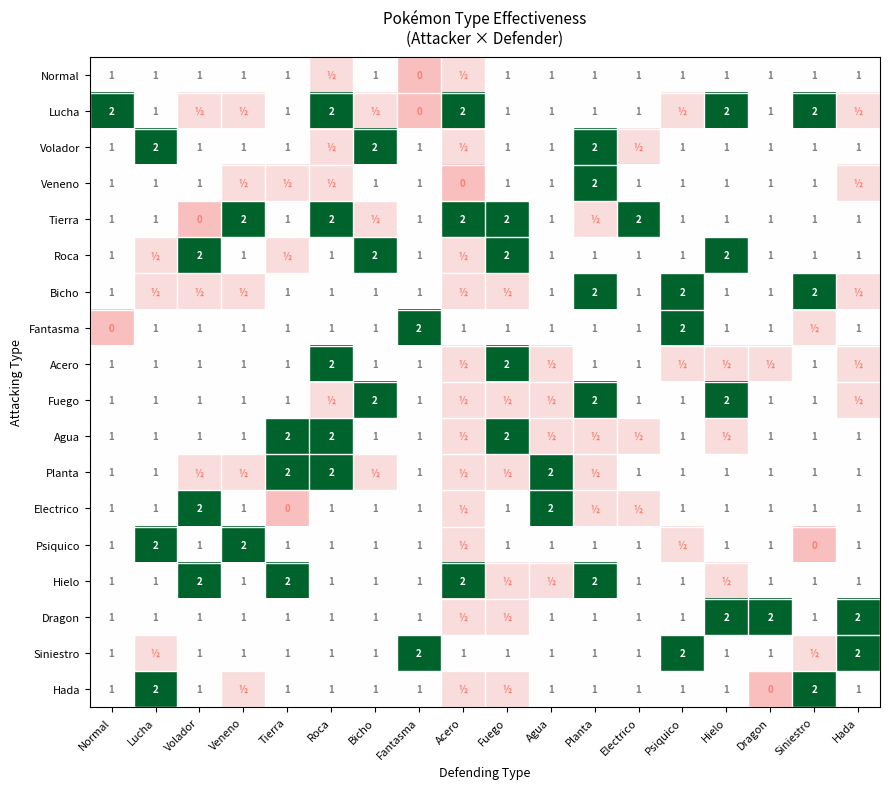

Which has a higher value, Acero or Roca?

Acero